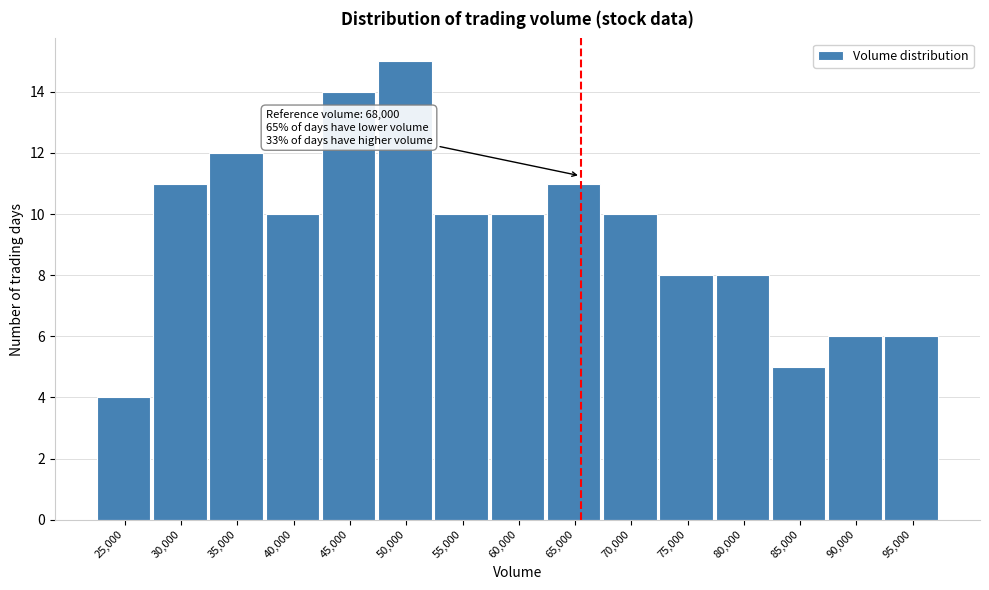

Reading right to left, extract all data points from this chart.

95,000=6	90,000=6	85,000=5	80,000=8	75,000=8	70,000=10	65,000=11	60,000=10	55,000=10	50,000=15	45,000=14	40,000=10	35,000=12	30,000=11	25,000=4